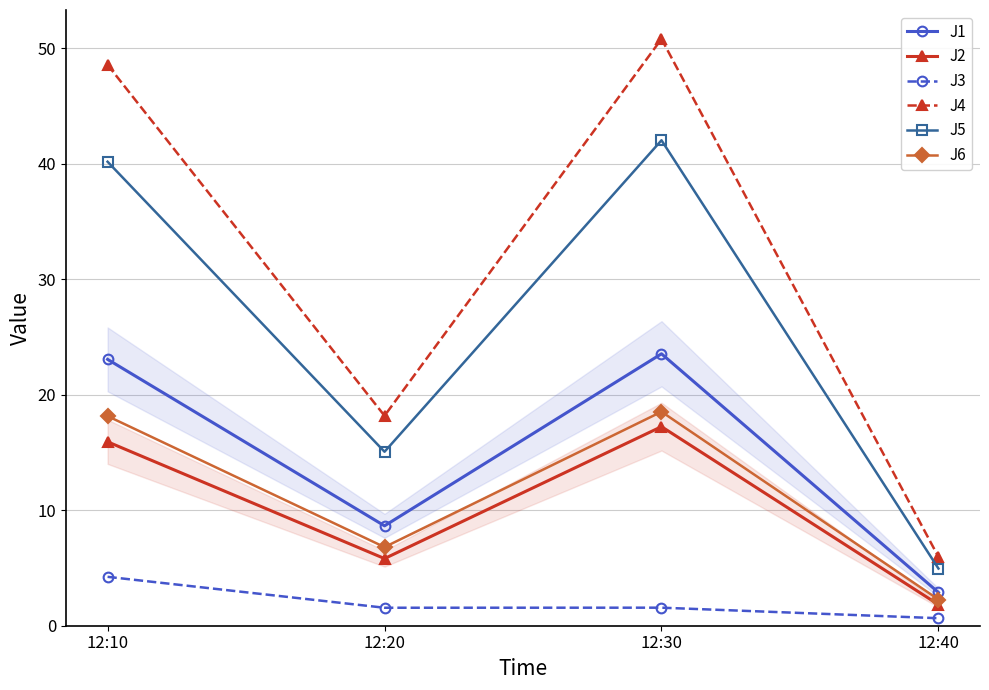

Which has a higher value, 12:30 or 12:20?

12:30